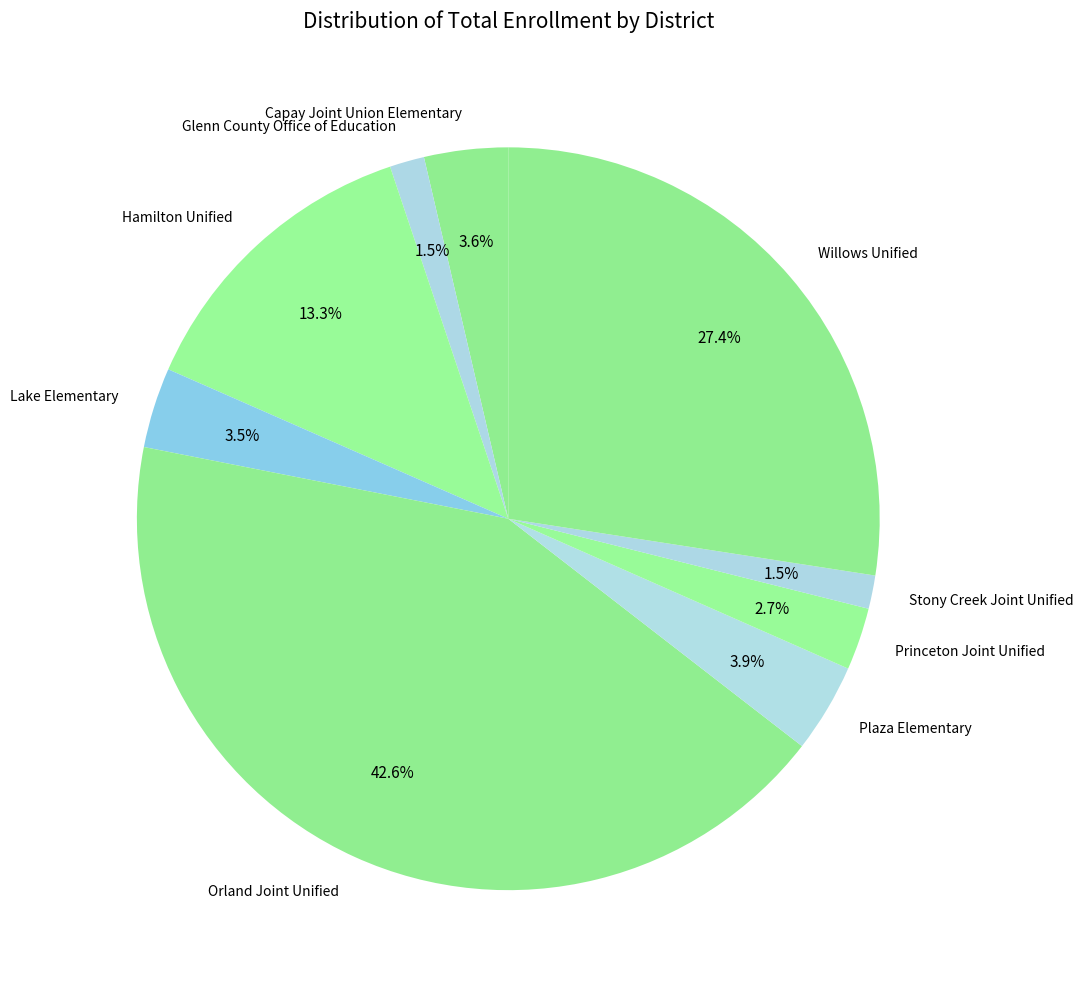

What percentage do Orland Joint Unified and Plaza Elementary together represent?

46.5%